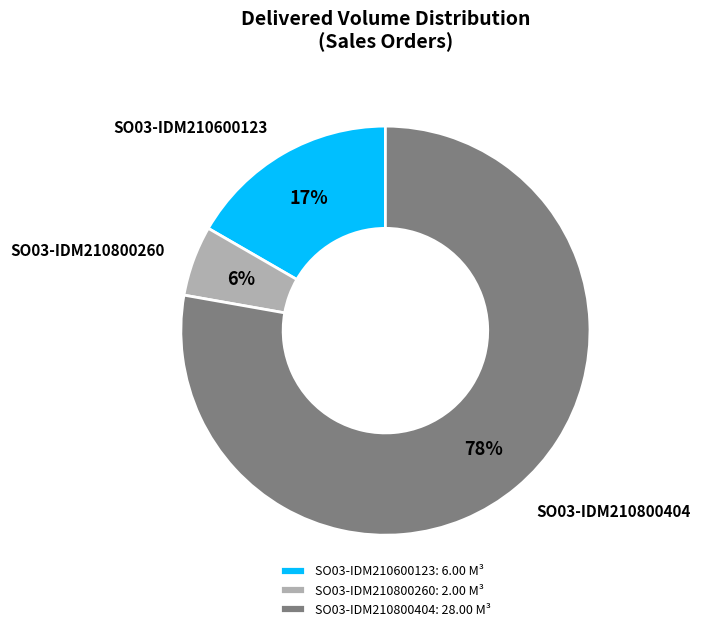

To the nearest percent, what is the combined percentage of SO03-IDM210800404 and SO03-IDM210800260?

83%